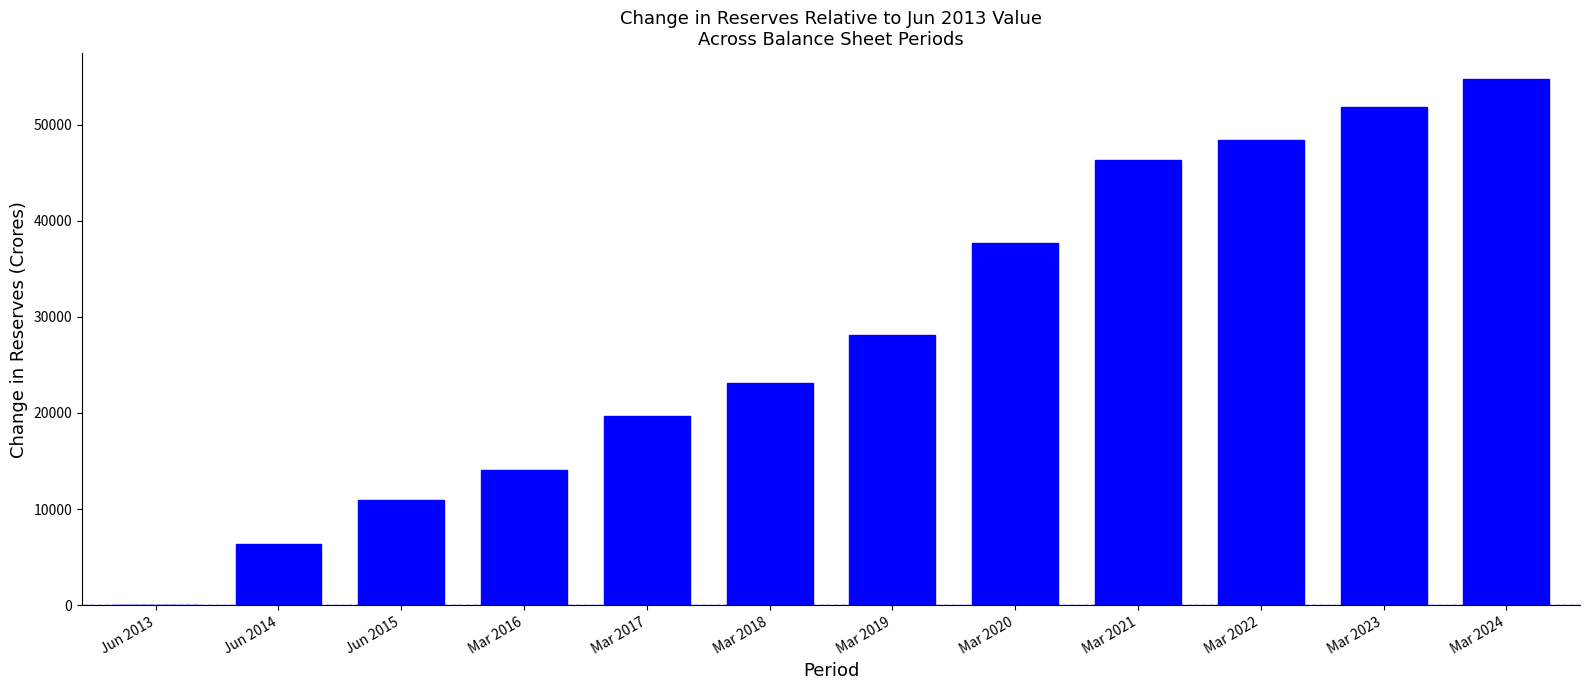

True or false: the data shows 22135 at Mar 2022.

False